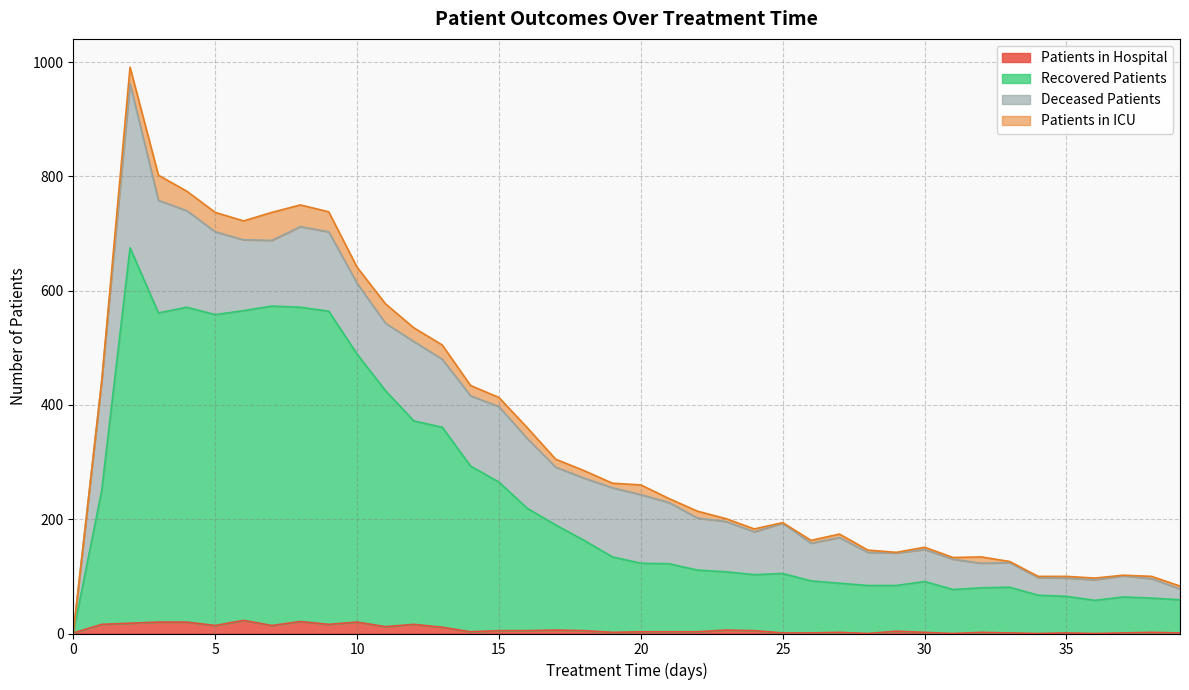

The value of patients_in_hospital at 35 is 1. True or false?

True